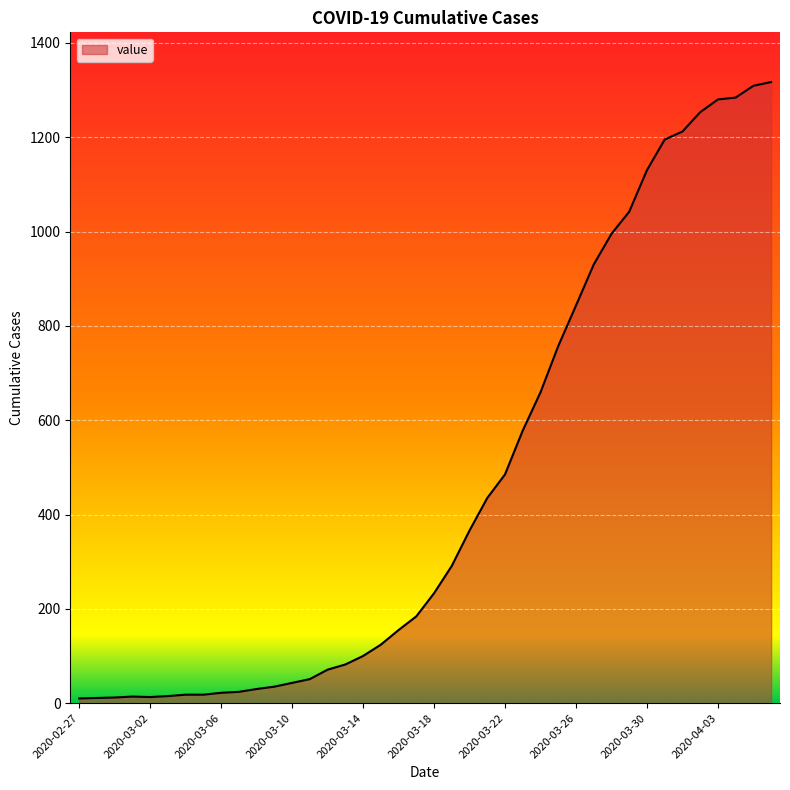

What is the difference between the maximum and minimum values?

1307